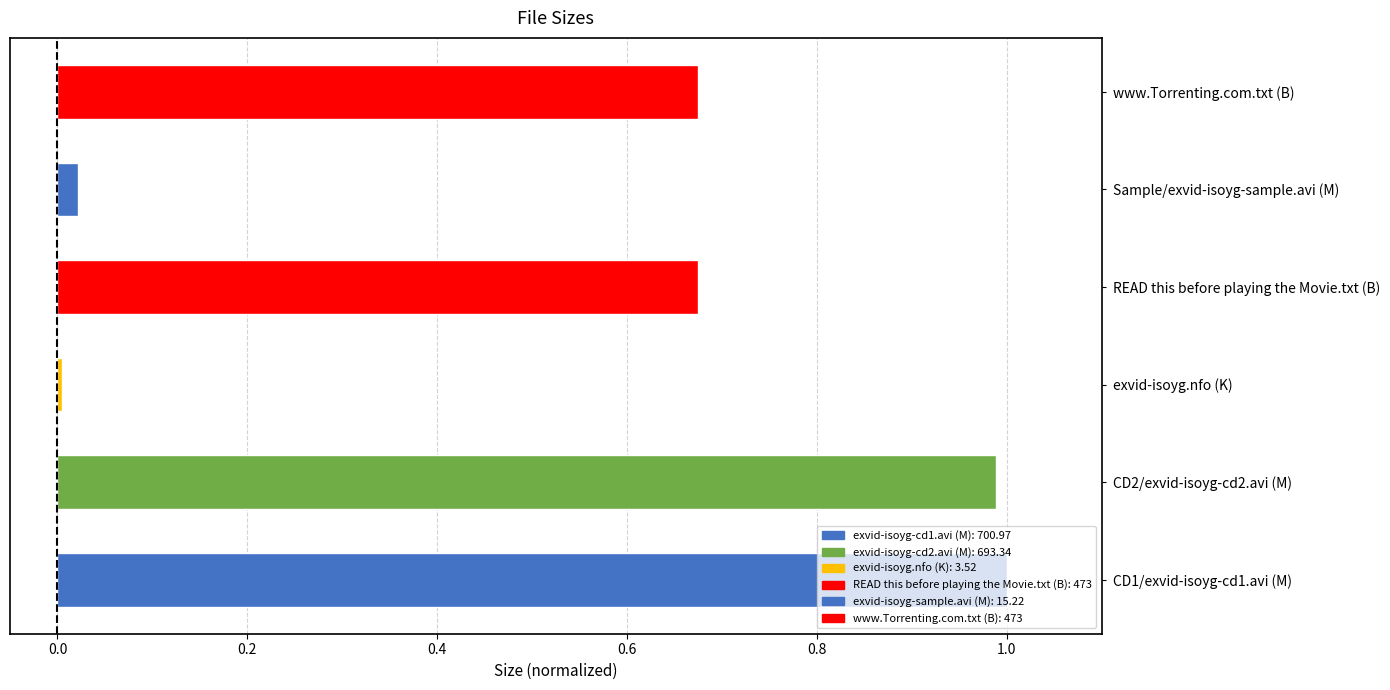

What is the difference between the second highest and minimum values?

1.0